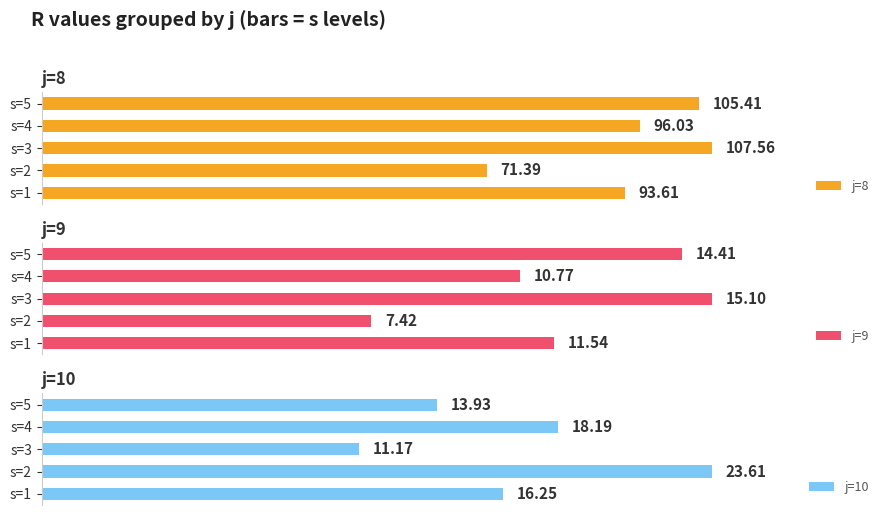

How many data points in j=8 are above 96?

3